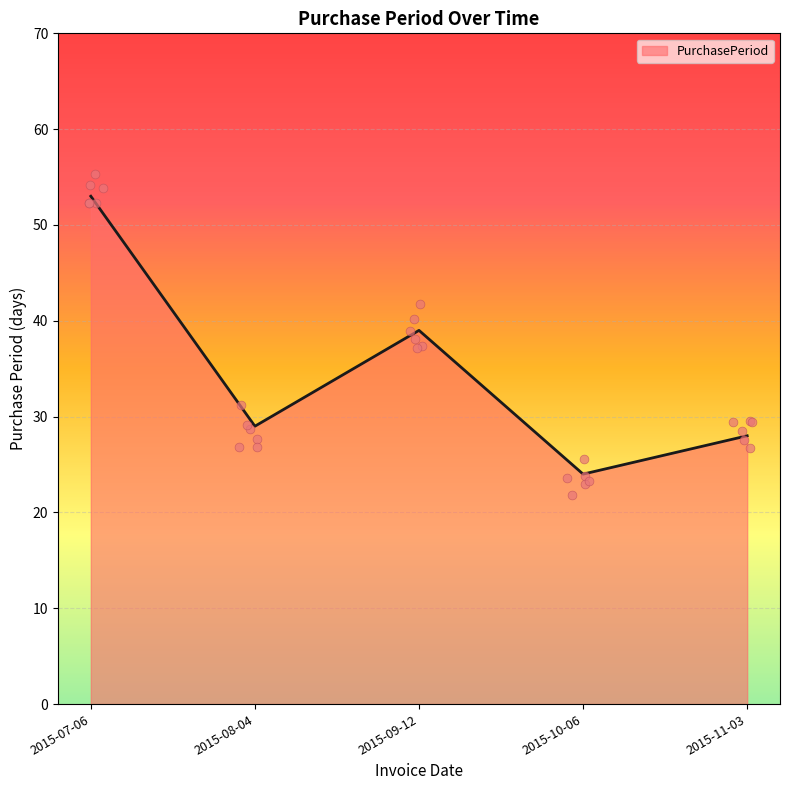

What is the ratio of the value at 2015-08-04 to the value at 2015-07-06?

0.5